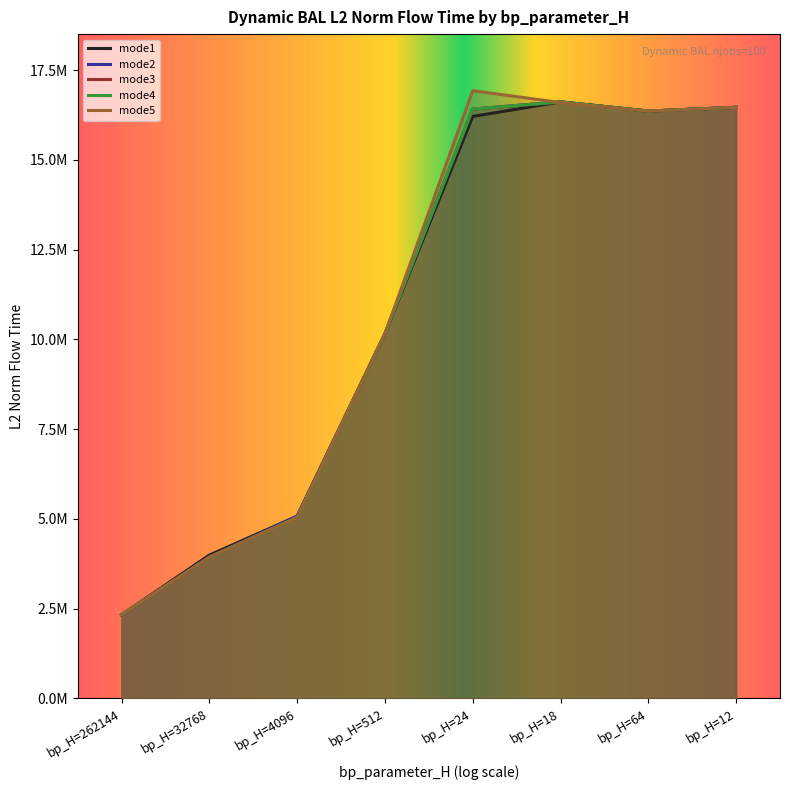

Rank the series at bp_H=12 from highest to lowest value.

mode1, mode2, mode3, mode4, mode5